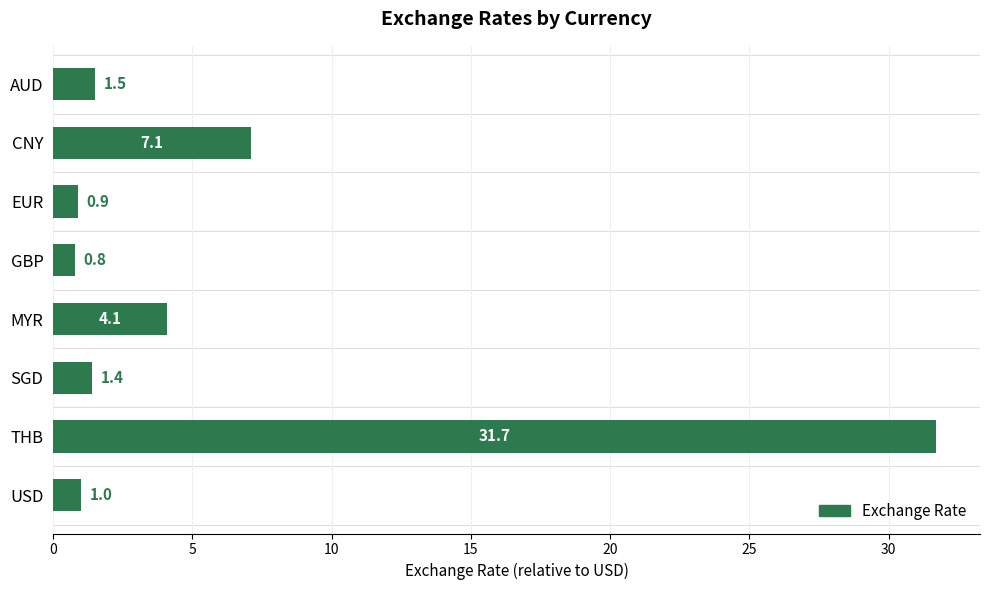

Are the bars grouped side by side (vs. stacked)?

No